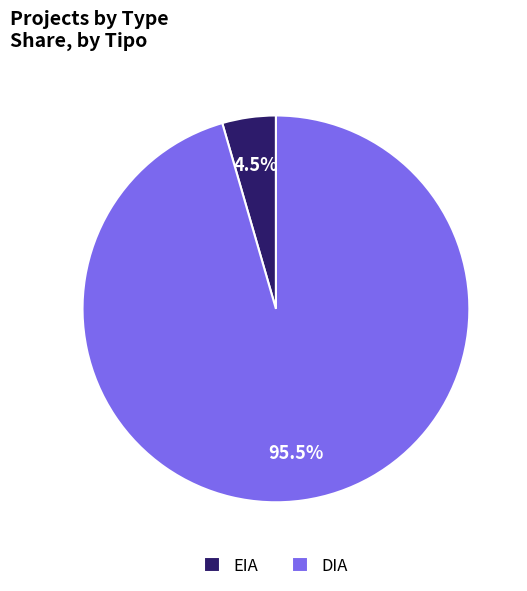

How many segments does this pie chart have?

2